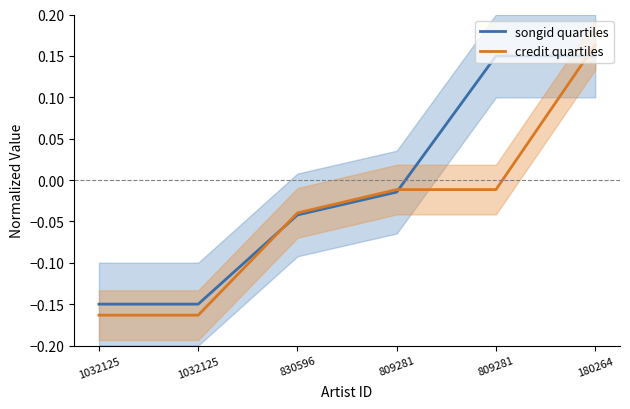

At which category is the sum across all series the highest?

180264